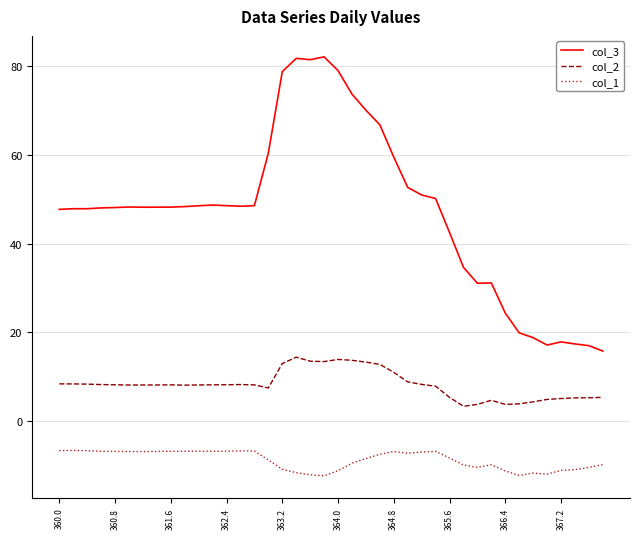

What is the average value of the col_2 series?

8.3